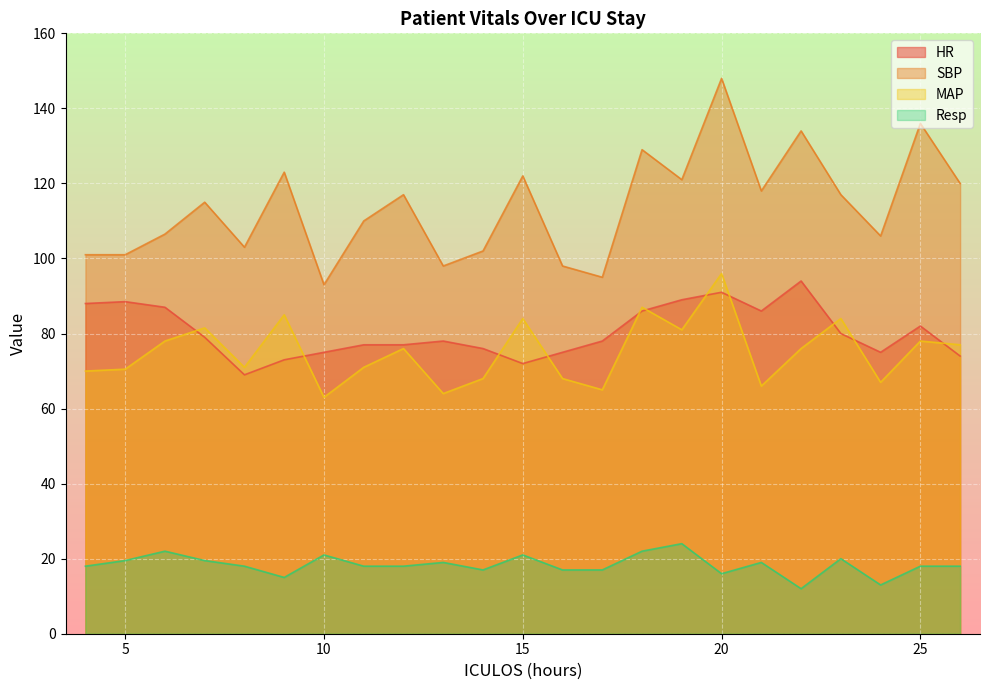

Reading left to right, what are all the values shown in this chart?

HR: 88.0	88.5	87.0	79.0	69.0	73.0	75.0	77.0	77.0	78.0	76.0	72.0	75.0	78.0	86.0	89.0	91.0	86.0	94.0	80.0	75.0	82.0	74.0
SBP: 101.0	101.0	106.5	115.0	103.0	123.0	93.0	110.0	117.0	98.0	102.0	122.0	98.0	95.0	129.0	121.0	148.0	118.0	134.0	117.0	106.0	136.0	120.0
MAP: 70.0	70.5	78.0	81.5	71.0	85.0	63.0	71.0	76.0	64.0	68.0	84.0	68.0	65.0	87.0	81.0	96.0	66.0	76.0	84.0	67.0	78.0	77.0
Resp: 18.0	19.5	22.0	19.5	18.0	15.0	21.0	18.0	18.0	19.0	17.0	21.0	17.0	17.0	22.0	24.0	16.0	19.0	12.0	20.0	13.0	18.0	18.0